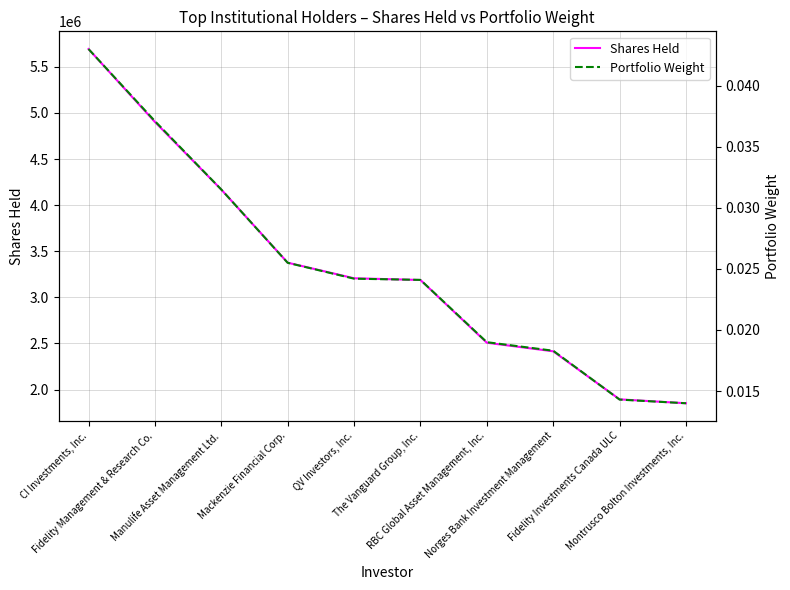

List the series in order of their peak value, highest first.

Shares Held, Portfolio Weight